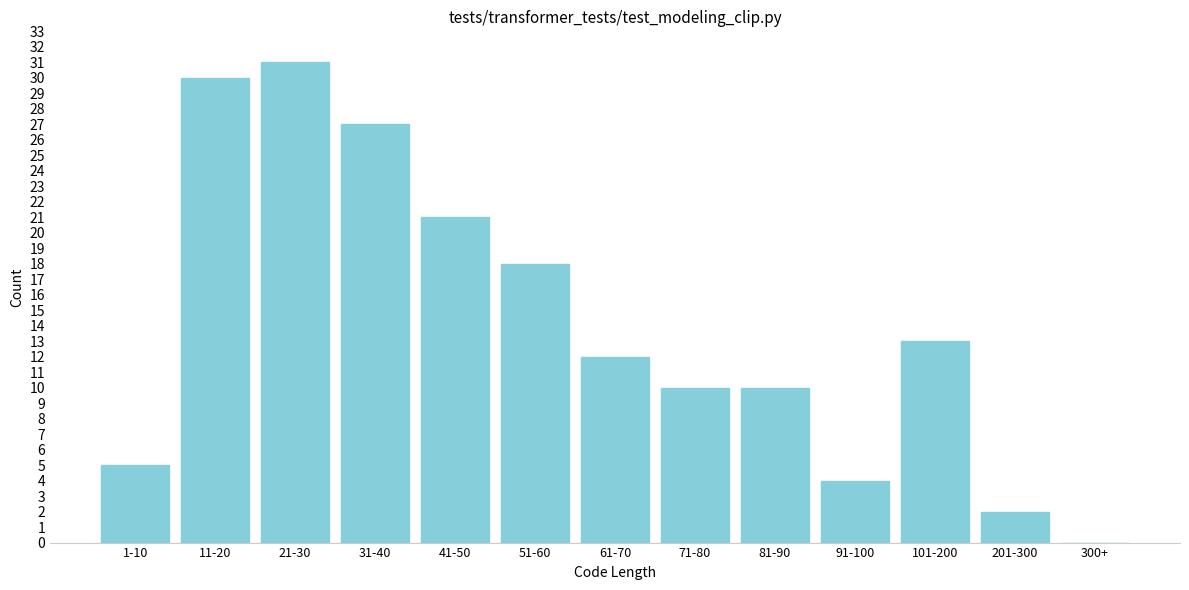

Reading left to right, list all the values displayed in this chart.

1-10=5	11-20=30	21-30=31	31-40=27	41-50=21	51-60=18	61-70=12	71-80=10	81-90=10	91-100=4	101-200=13	201-300=2	300+=0